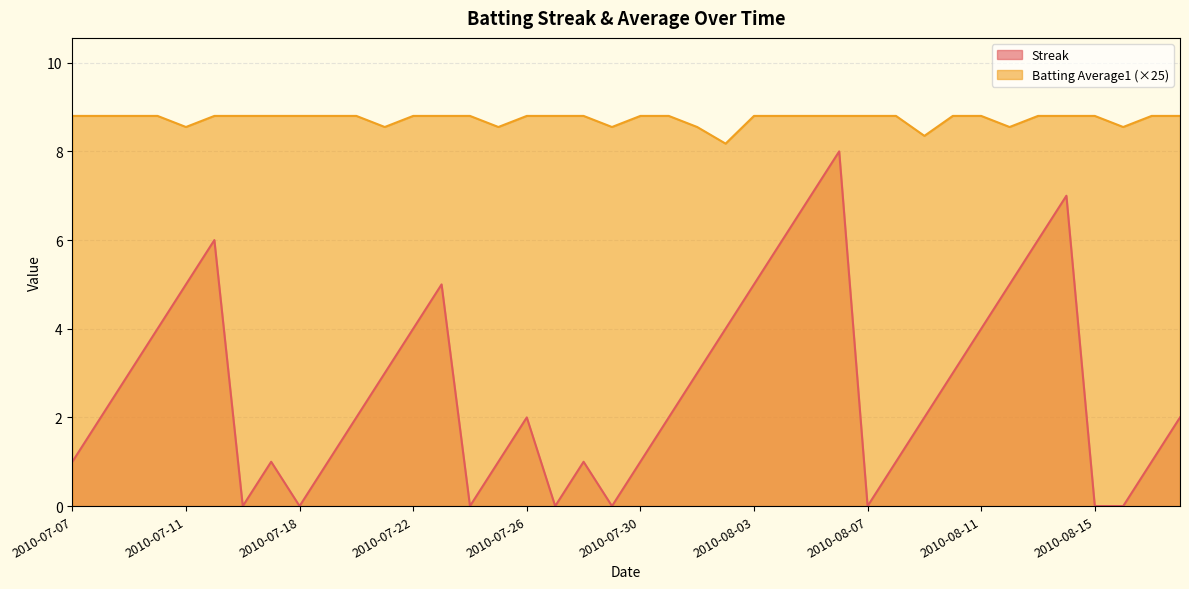

Which label corresponds to the largest value in the chart?

2010-07-07